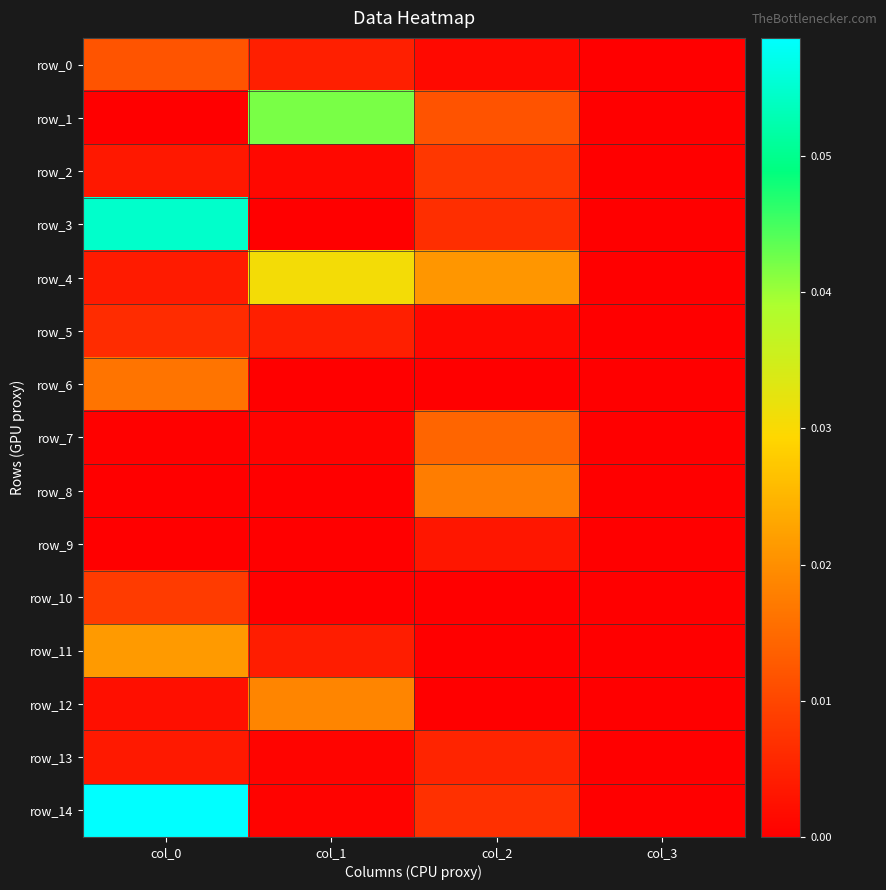

Reading left to right, transcribe all the data shown in this chart.

row_0: 0.0	0.0	0.0	0.0
row_1: 0.0	0.0	0.0	0.0
row_2: 0.0	0.0	0.0	0.0
row_3: 0.1	0.0	0.0	0.0
row_4: 0.0	0.0	0.0	0.0
row_5: 0.0	0.0	0.0	0.0
row_6: 0.0	0.0	0.0	0.0
row_7: 0.0	0.0	0.0	0.0
row_8: 0.0	0.0	0.0	0.0
row_9: 0.0	0.0	0.0	0.0
row_10: 0.0	0.0	0.0	0.0
row_11: 0.0	0.0	0.0	0.0
row_12: 0.0	0.0	0.0	0.0
row_13: 0.0	0.0	0.0	0.0
row_14: 0.1	0.0	0.0	0.0